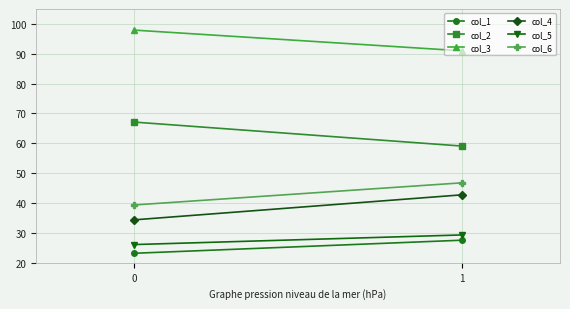

Reading left to right, list all the values displayed in this chart.

col_1: 0=23.2	1=27.6
col_2: 0=67.1	1=59.1
col_3: 0=97.9	1=91.0
col_4: 0=34.4	1=42.8
col_5: 0=26.1	1=29.3
col_6: 0=39.4	1=46.8